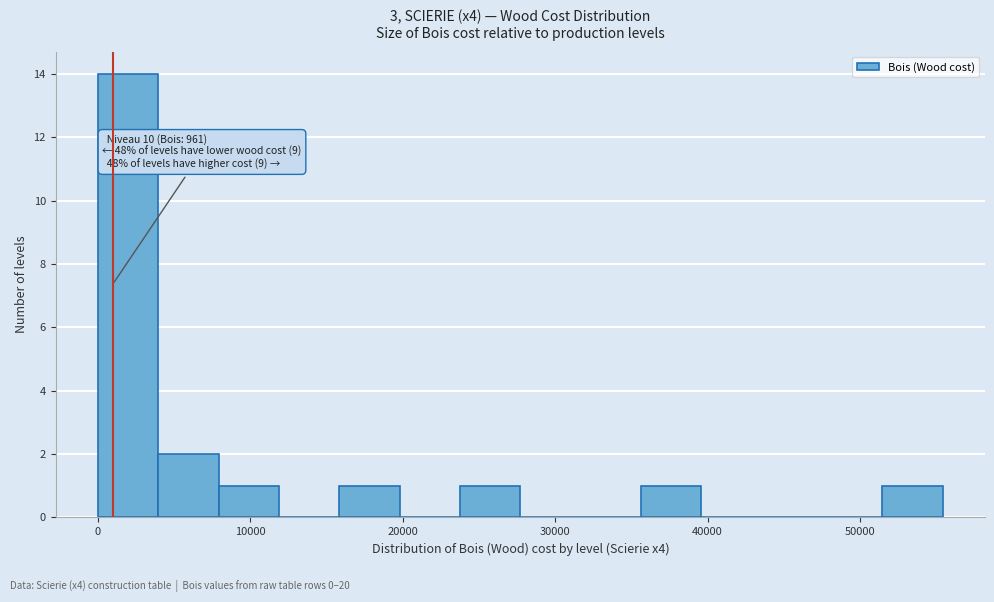

Read against the x-axis, roughly where is the centre of the tallest bar?

2000